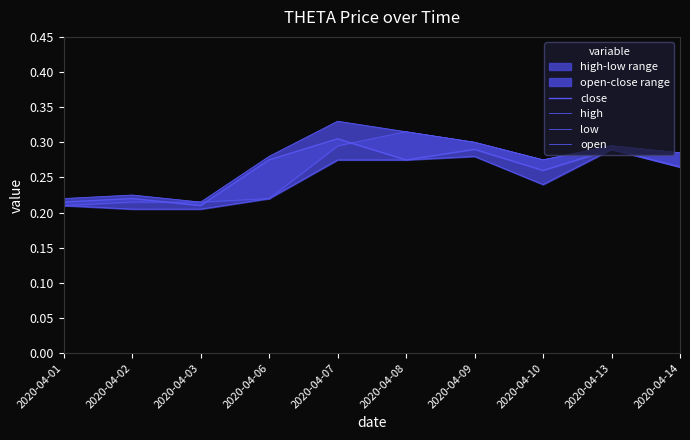

Reading right to left, list all the values displayed in this chart.

close: 2020-04-14=0.3	2020-04-13=0.3	2020-04-10=0.3	2020-04-09=0.3	2020-04-08=0.3	2020-04-07=0.3	2020-04-06=0.3	2020-04-03=0.2	2020-04-02=0.2	2020-04-01=0.2
high: 2020-04-14=0.3	2020-04-13=0.3	2020-04-10=0.3	2020-04-09=0.3	2020-04-08=0.3	2020-04-07=0.3	2020-04-06=0.3	2020-04-03=0.2	2020-04-02=0.2	2020-04-01=0.2
low: 2020-04-14=0.3	2020-04-13=0.3	2020-04-10=0.2	2020-04-09=0.3	2020-04-08=0.3	2020-04-07=0.3	2020-04-06=0.2	2020-04-03=0.2	2020-04-02=0.2	2020-04-01=0.2
open: 2020-04-14=0.3	2020-04-13=0.3	2020-04-10=0.3	2020-04-09=0.3	2020-04-08=0.3	2020-04-07=0.3	2020-04-06=0.2	2020-04-03=0.2	2020-04-02=0.2	2020-04-01=0.2